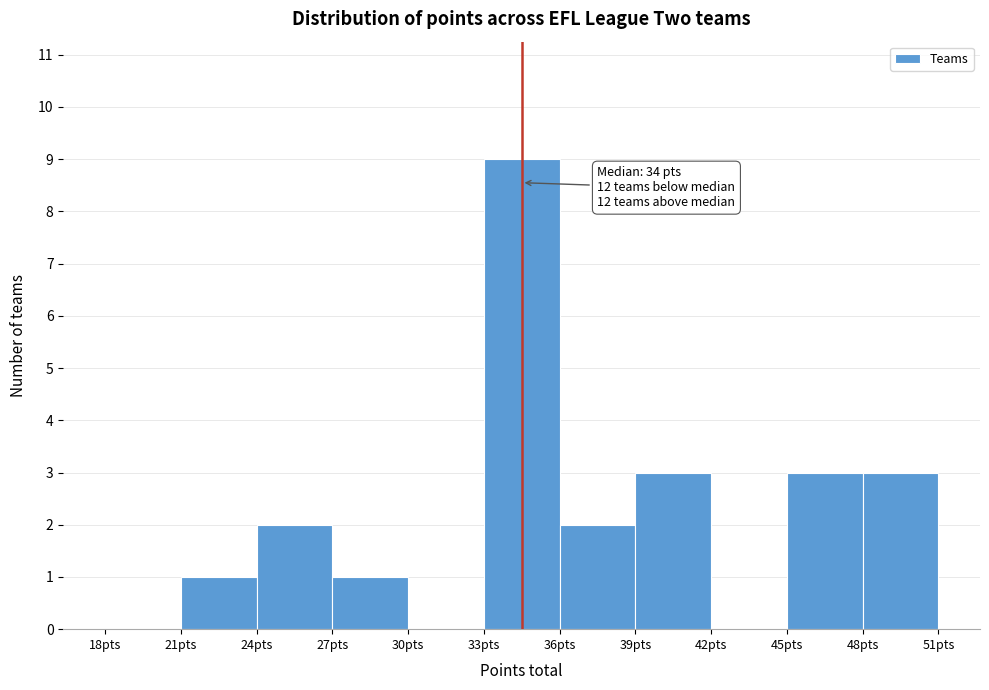

Which range on the x-axis has the tallest bar?

33 to 36